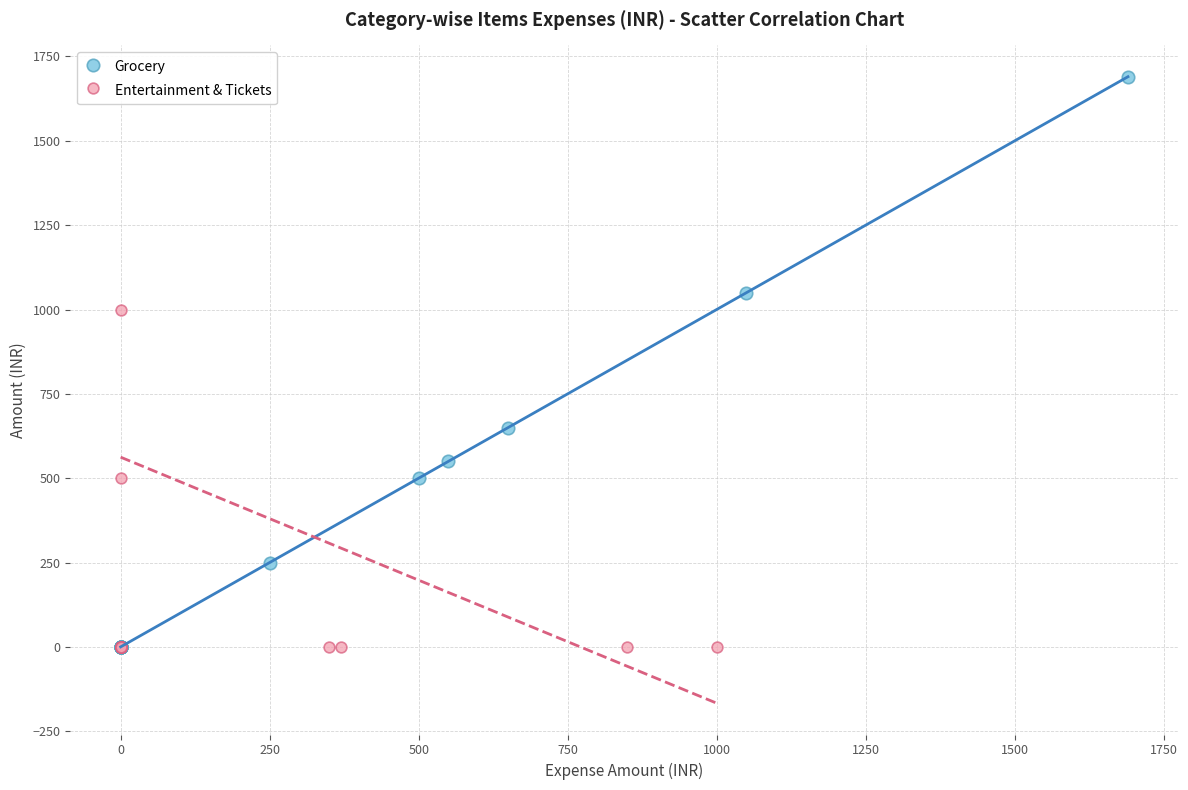

Which series reaches the maximum Y coordinate?

Grocery